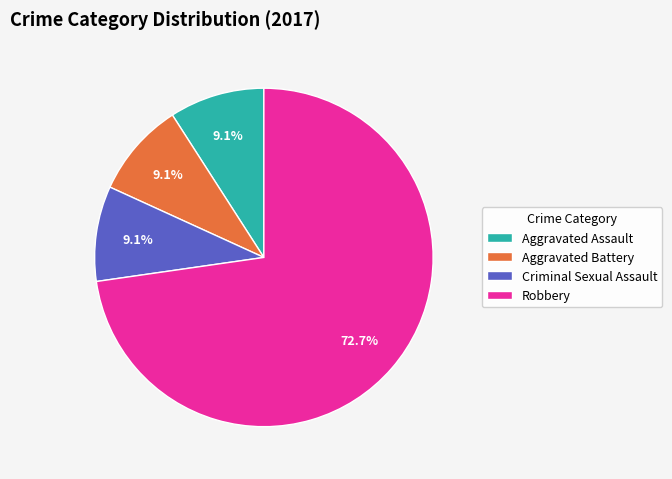

Do Criminal Sexual Assault and Aggravated Battery together represent more than half of the pie?

No